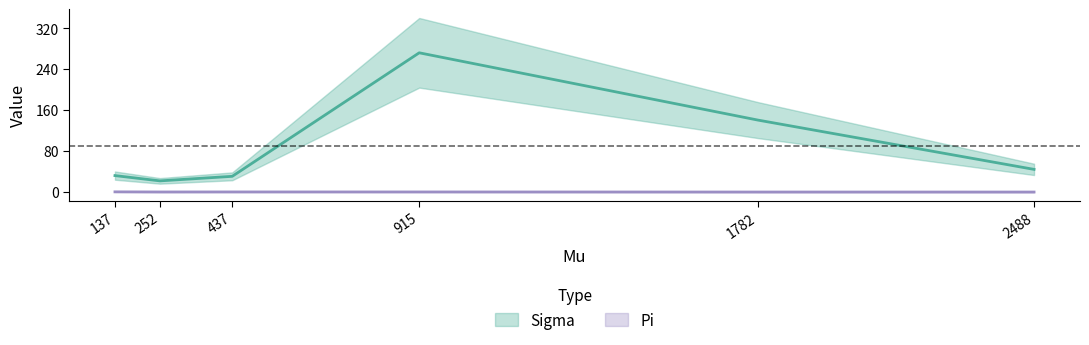

Between 1782 and 915, which is larger?

915